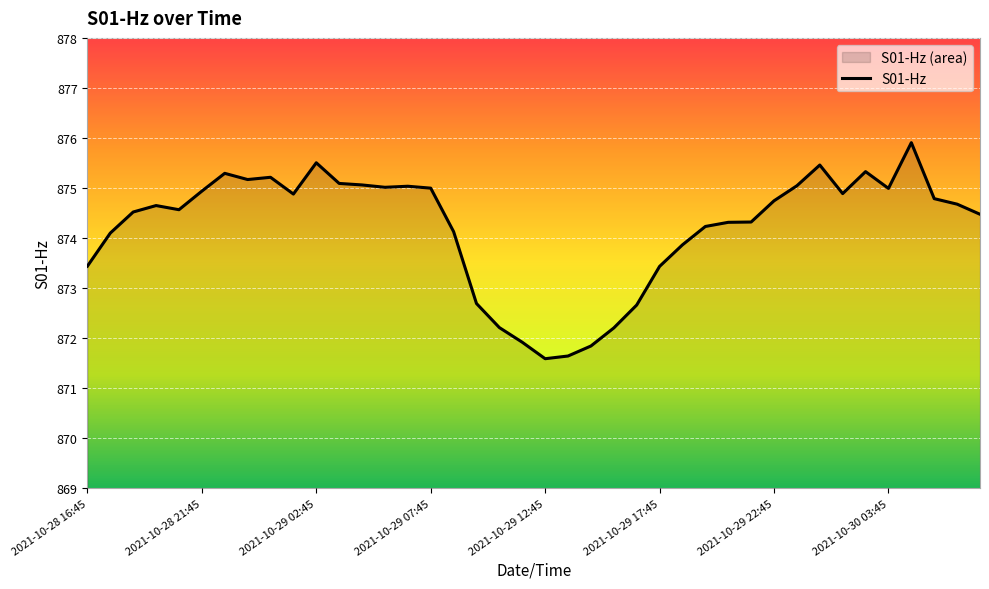

What is the value of the 10th point from the left?

874.9